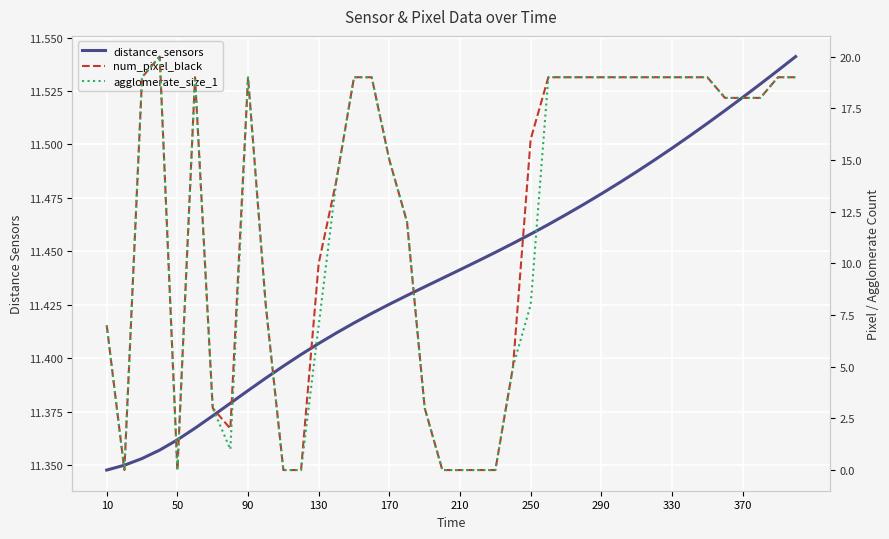

Is it true that num_pixel_black equals 0.0 at 210?

True